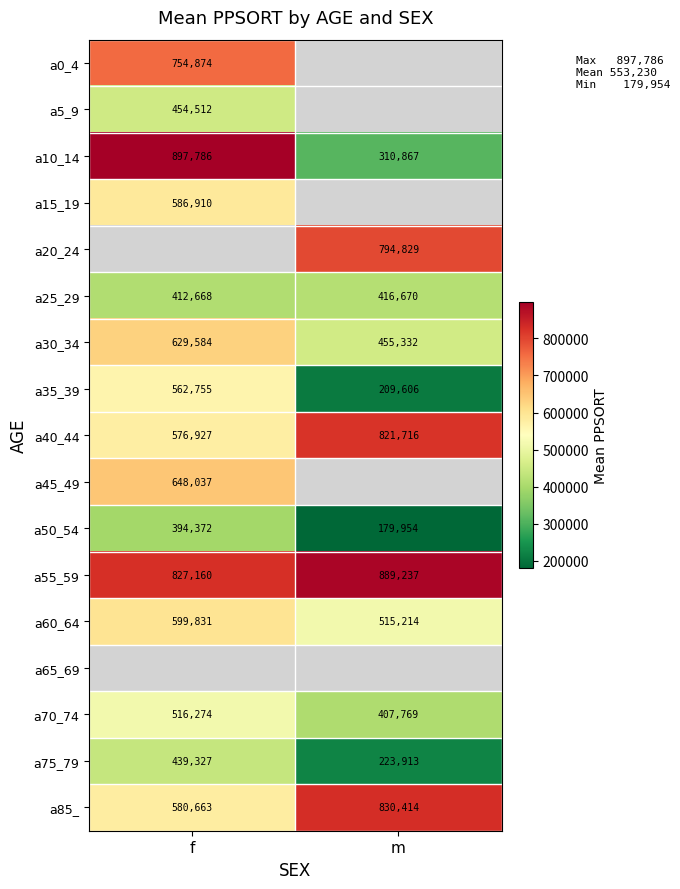

What is the approximate value of a55_59 at m?

889237